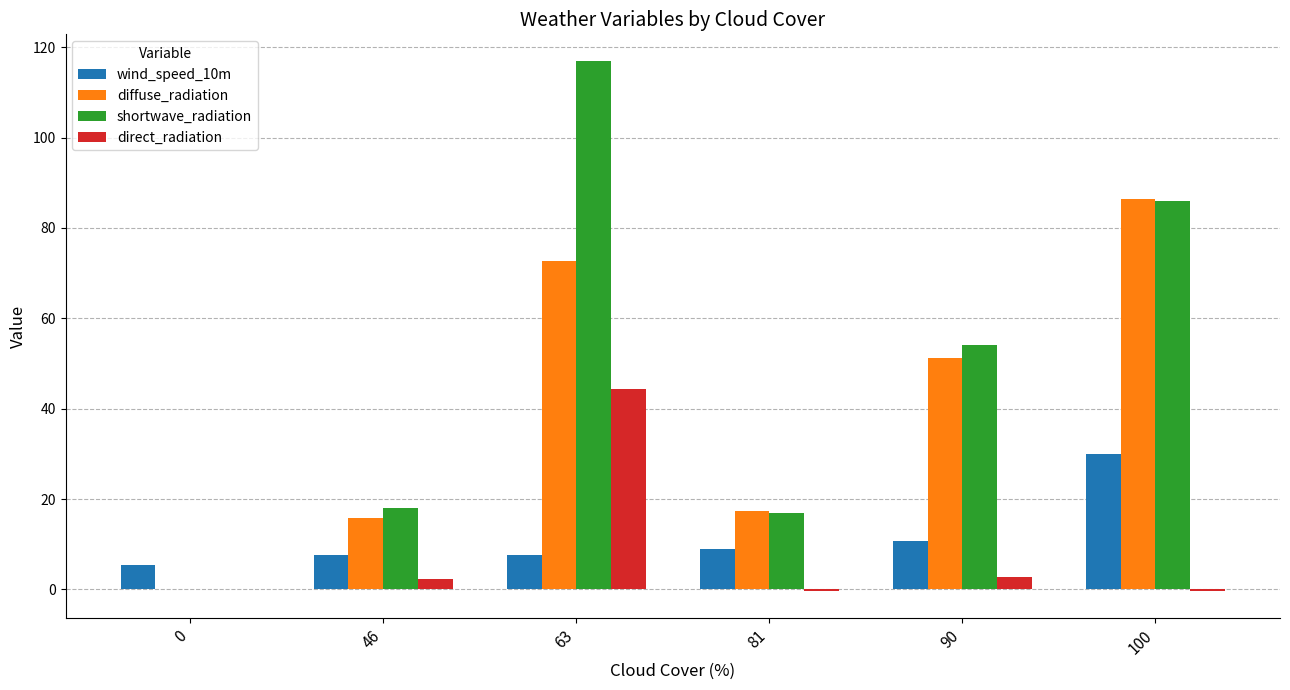

What is the sum of all shortwave_radiation values?

292.0